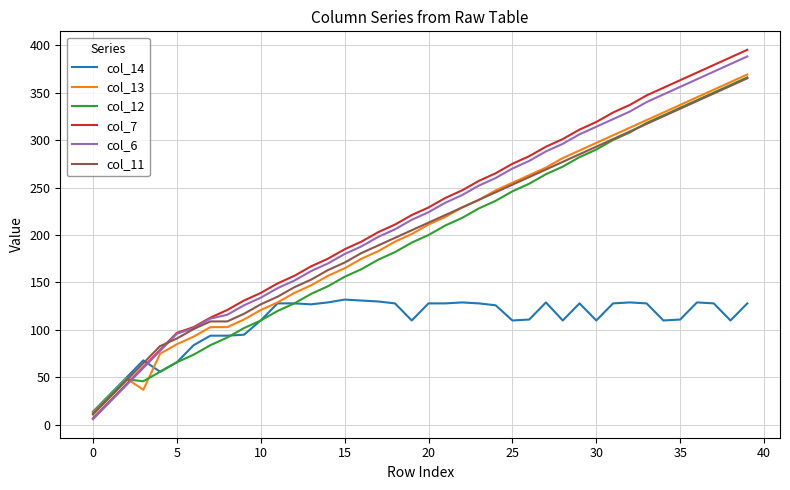

Which series has the largest range (max minus min)?

col_7